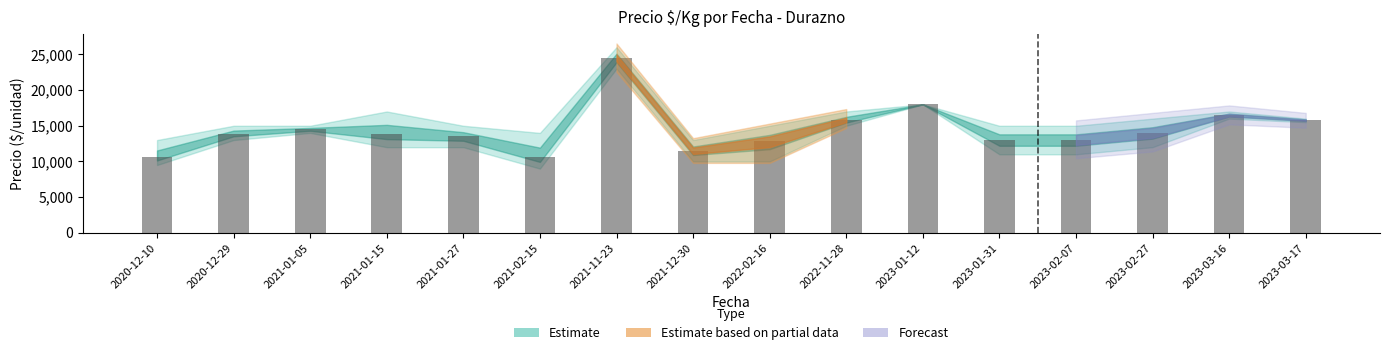

What is the change in value from 2020-12-10 to 2023-03-17?

+5245